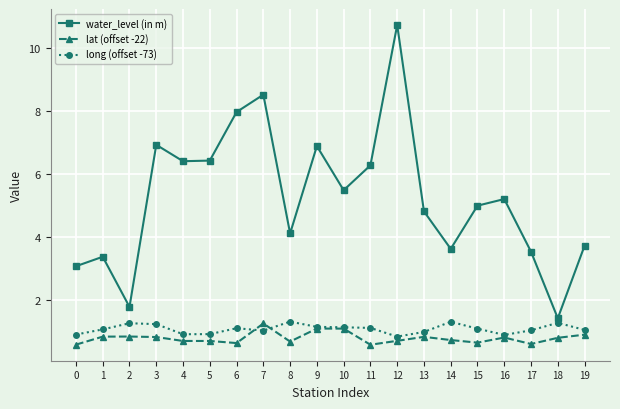

What is the lowest value of the lat (offset -22) series?

0.6